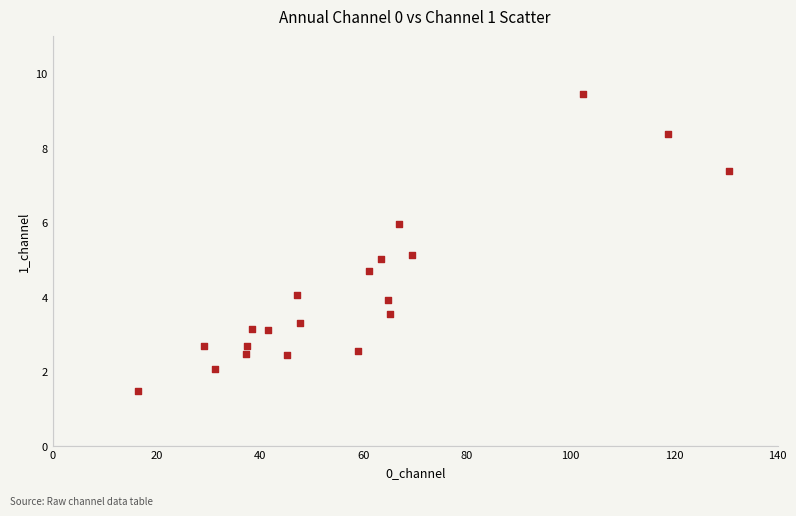

What is the range of Y values (max minus min)?

8.0